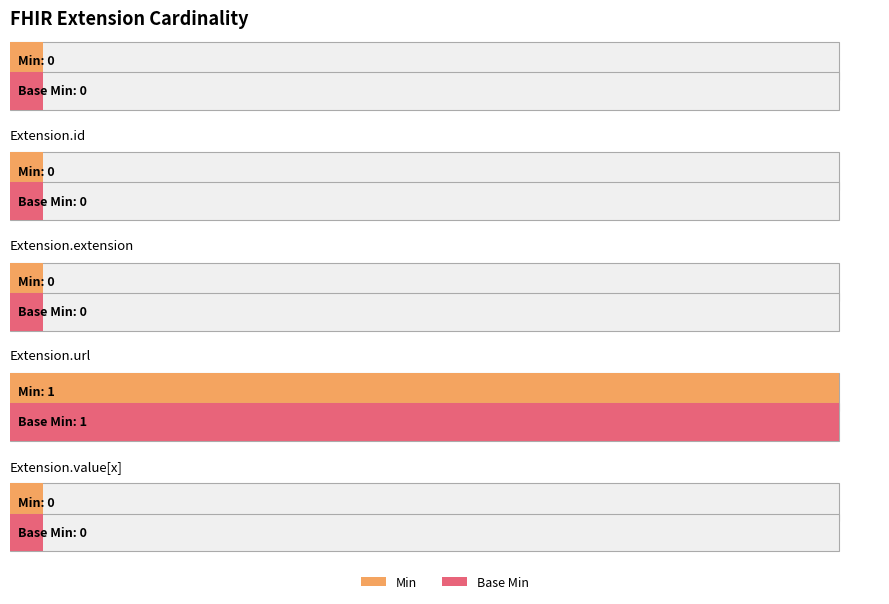

Between Extension.value[x] and Extension.id, which is larger?

Extension.value[x]